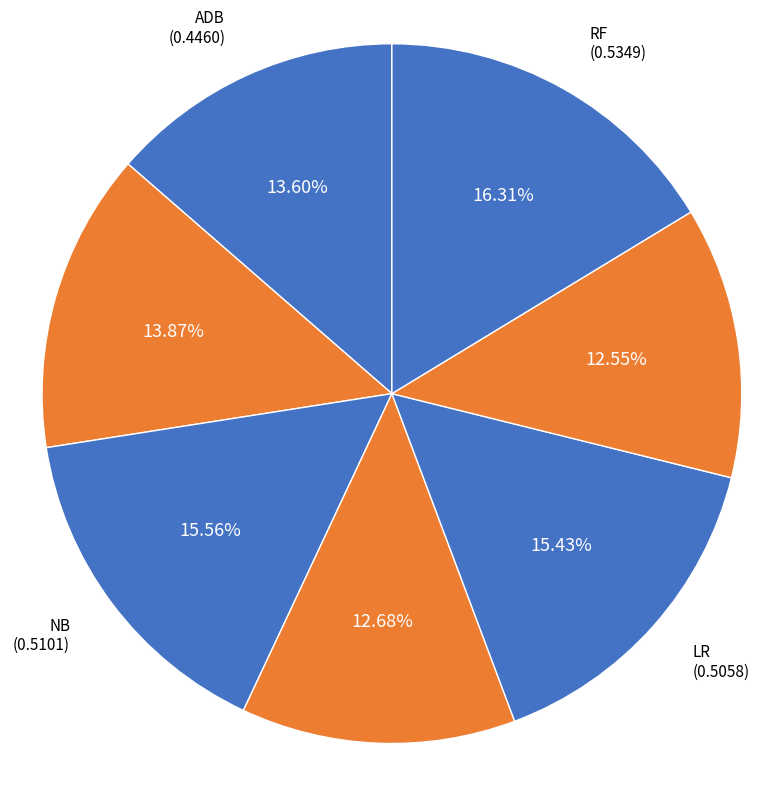

How many segments does this pie chart have?

7